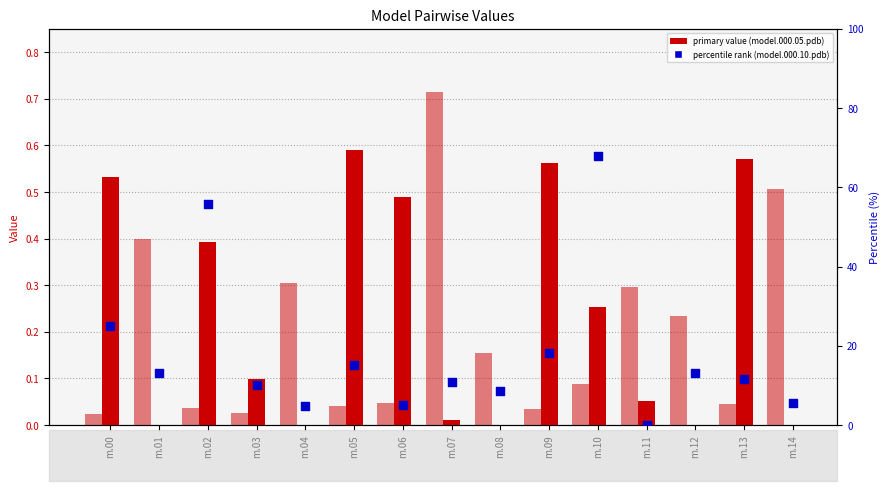

At how many categories does at least one series exceed 10?

9